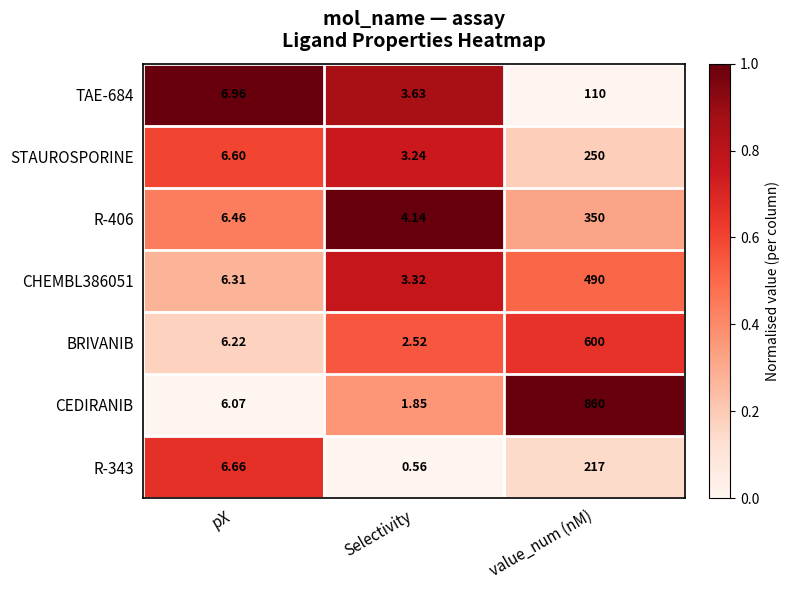

Which series has the widest spread of values?

CEDIRANIB